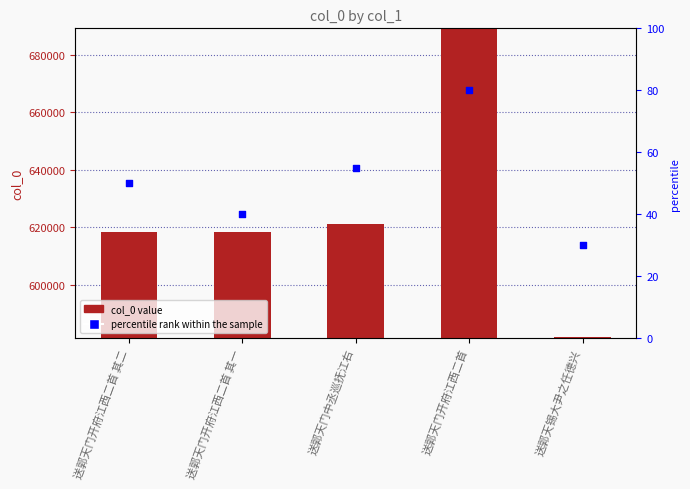

Is the value of col_0 at 送郭天门开府江西二首 其一 greater than the value of percentile rank within the sample at 送郭天门开府江西二首?

Yes